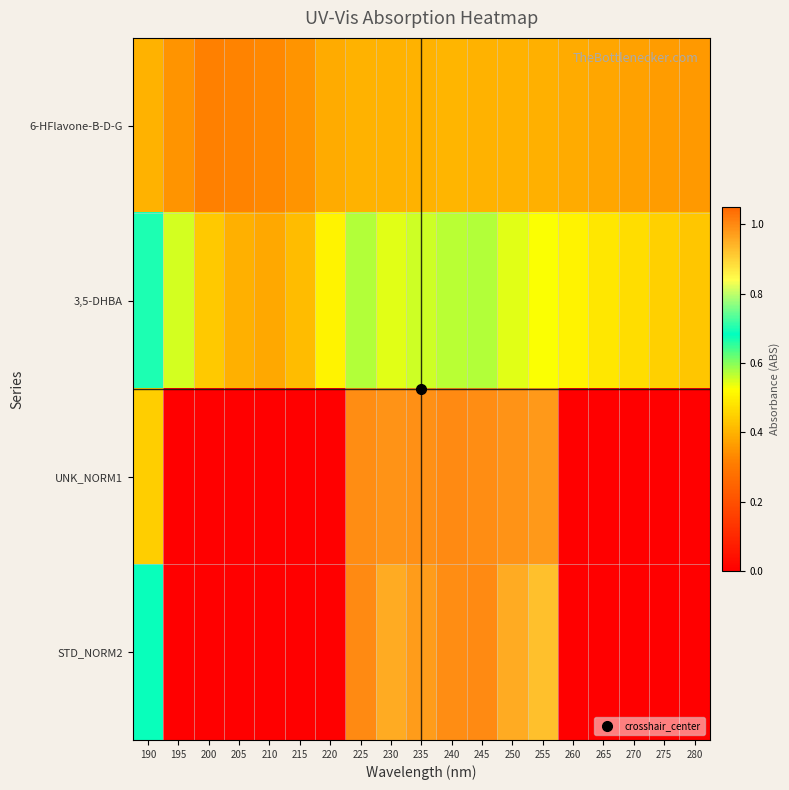

How many distinct data groups are displayed?

4